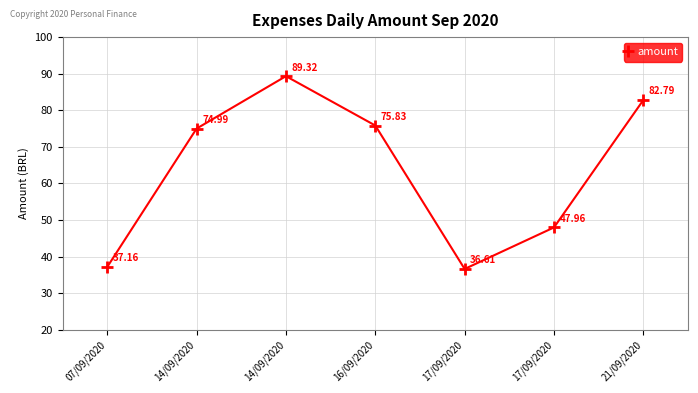

Is it true that the value at 14/09/2020 is 26.1?

False